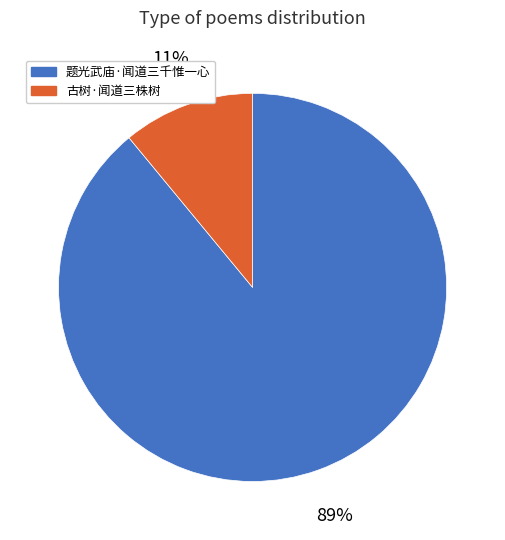

Rank the categories by value from highest to lowest.

题光武庙·闻道三千惟一心, 古树·闻道三株树